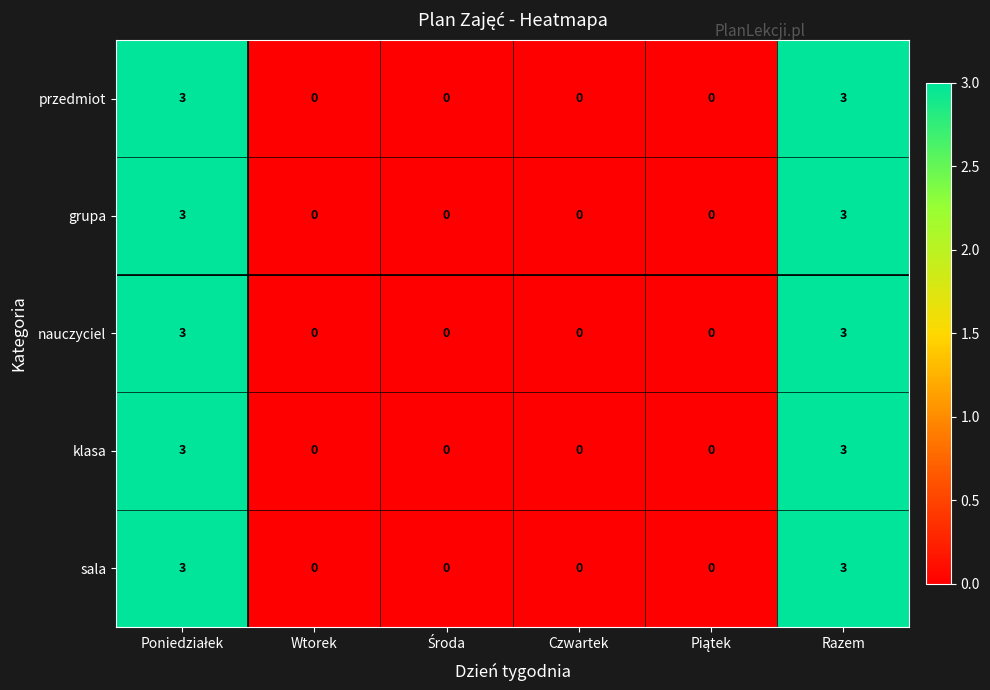

Is the value of grupa at Wtorek greater than the value of przedmiot at Razem?

No